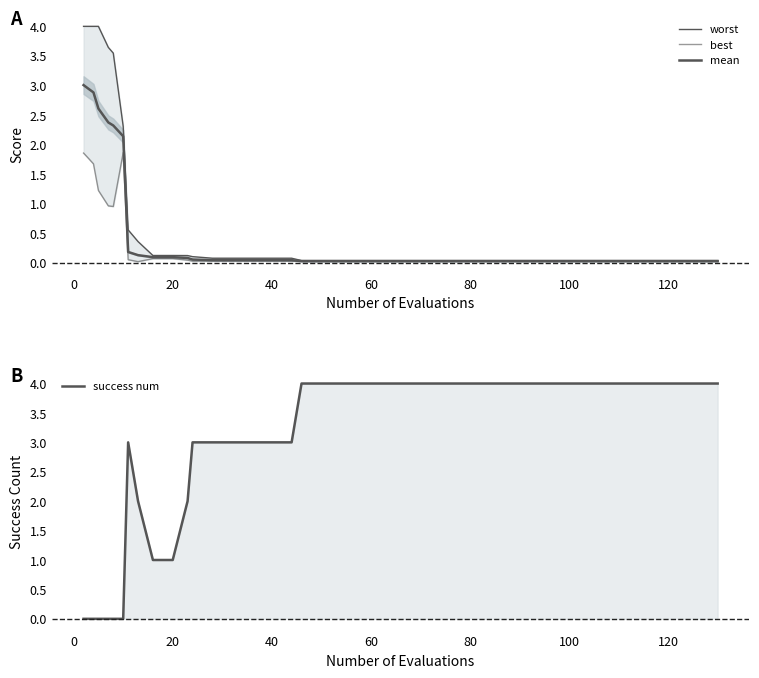

Which series has the largest total across all categories?

success num